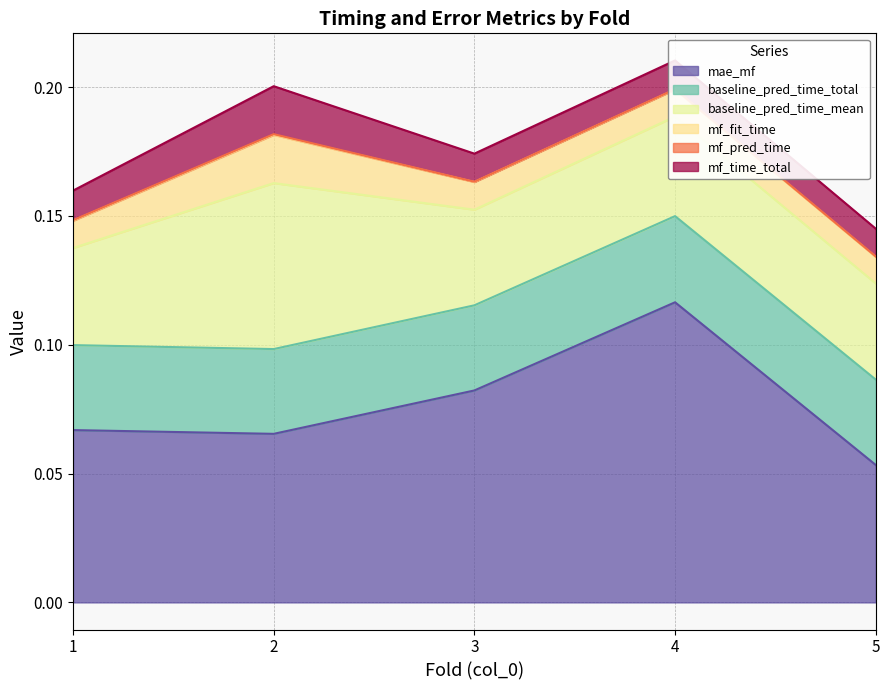

Reading left to right, transcribe all the data shown in this chart.

mae_mf: 0.1	0.1	0.1	0.1	0.1
baseline_pred_time_total: 0.0	0.0	0.0	0.0	0.0
baseline_pred_time_mean: 0.0	0.1	0.0	0.0	0.0
mf_fit_time: 0.0	0.0	0.0	0.0	0.0
mf_pred_time: 0.0	0.0	0.0	0.0	0.0
mf_time_total: 0.0	0.0	0.0	0.0	0.0